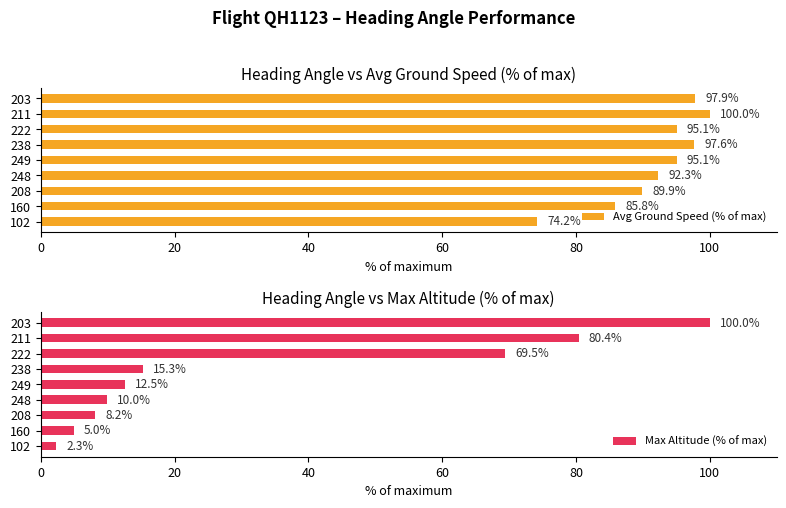

Reading left to right, extract all data points from this chart.

Avg Ground Speed (% of max): 74.2	85.8	89.9	92.3	95.1	97.6	95.1	100.0	97.9
Max Altitude (% of max): 2.3	5.0	8.2	10.0	12.5	15.3	69.5	80.4	100.0